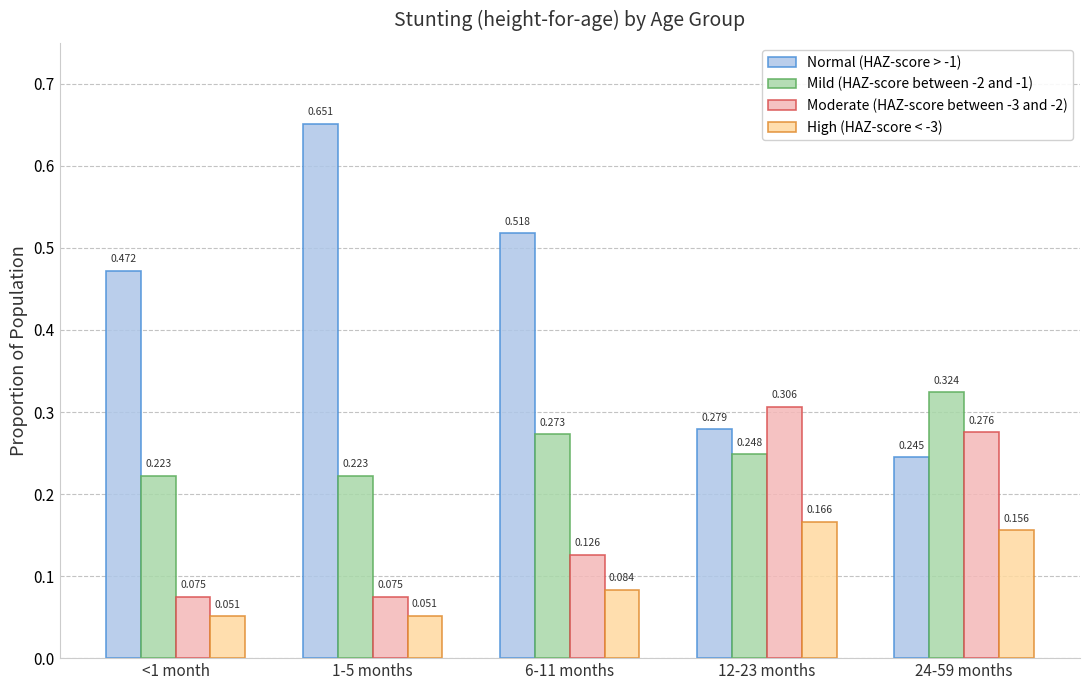

Is the value of Normal (HAZ-score > -1) at 24-59 months greater than the value of Mild (HAZ-score between -2 and -1) at 12-23 months?

No